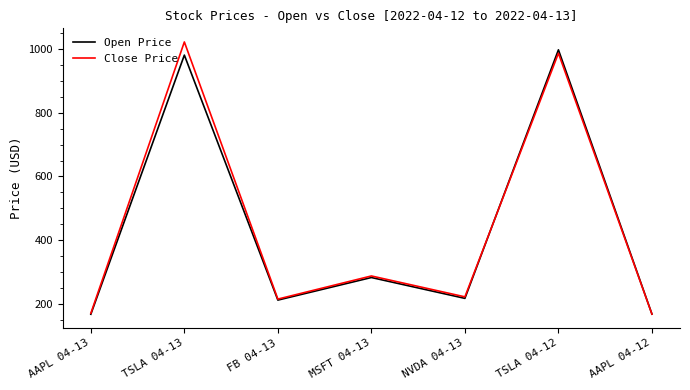

True or false: Open Price and Close Price cross at least once.

True